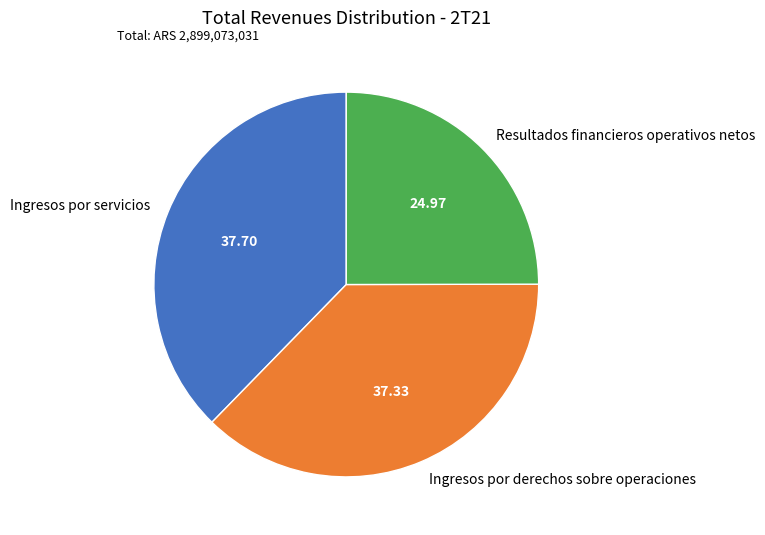

Count the number of slices in the pie.

3